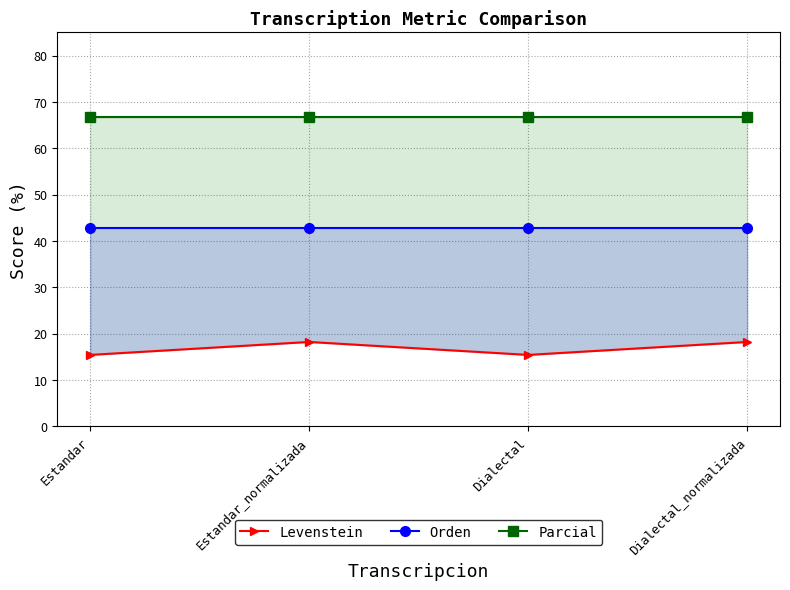

What position from the left is Dialectal_normalizada?

4